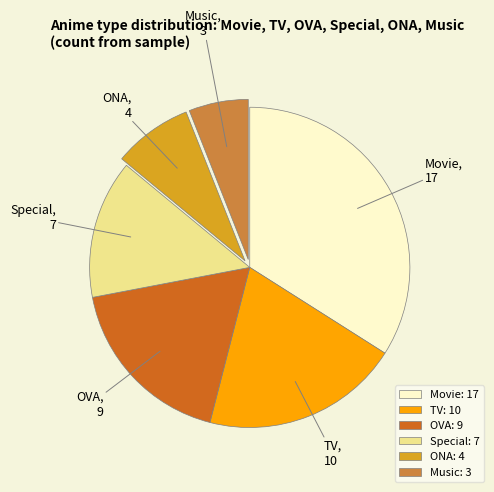

Which has a higher value, Special or Music?

Special